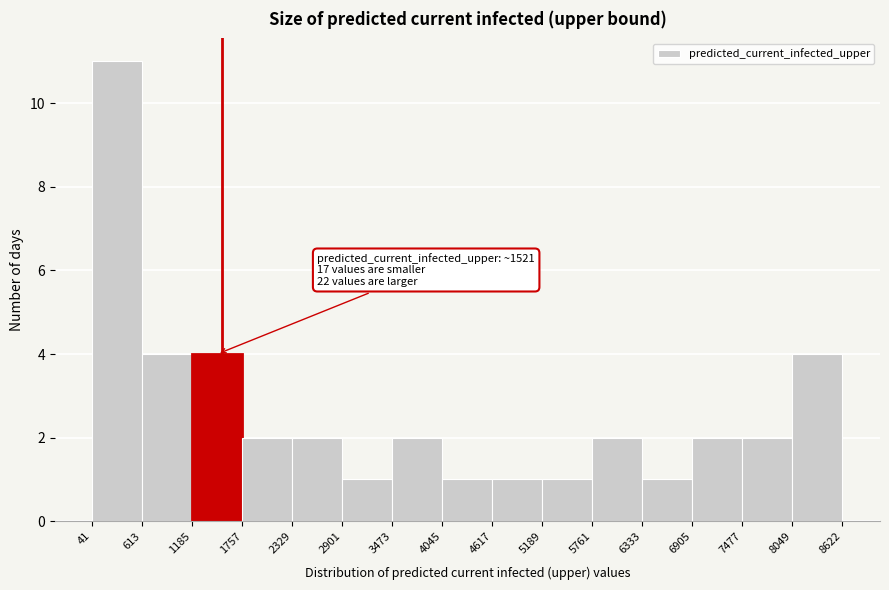

Over which range of the x-axis is the bar tallest?

41 to 613